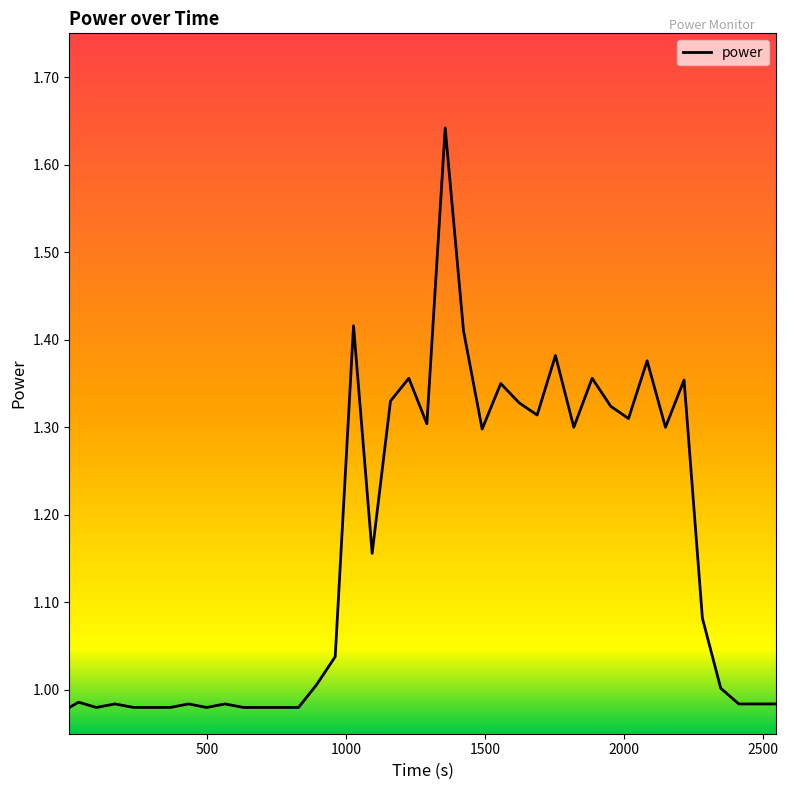

True or false: there are more than 2 points higher than both neighbors.

True